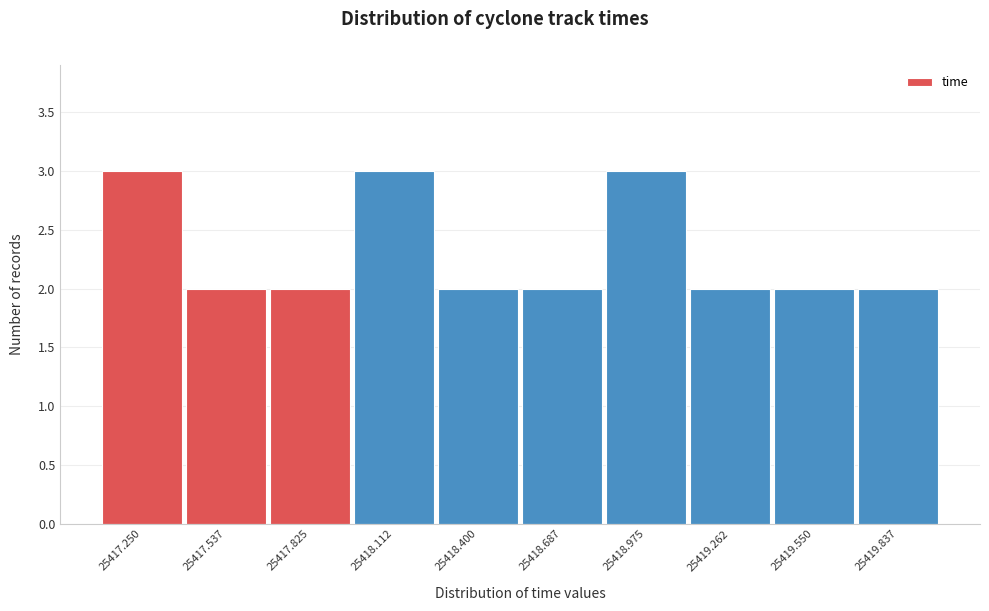

Reading right to left, extract all data points from this chart.

25419.837=2	25419.550=2	25419.262=2	25418.975=3	25418.687=2	25418.400=2	25418.112=3	25417.825=2	25417.537=2	25417.250=3